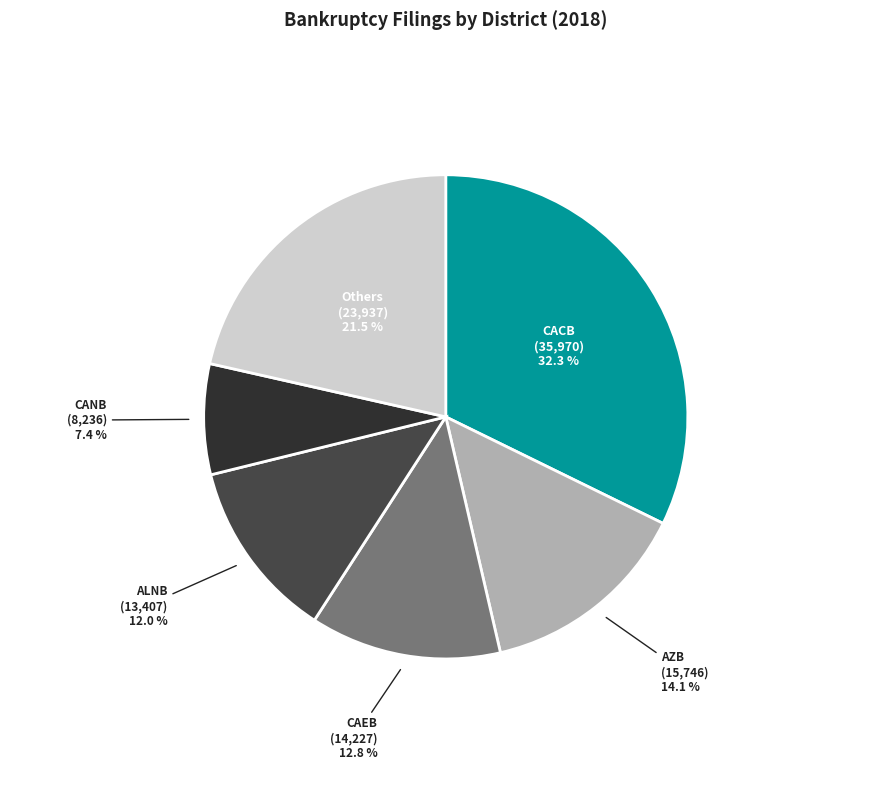

Which category has the smallest portion of the pie?

CANB